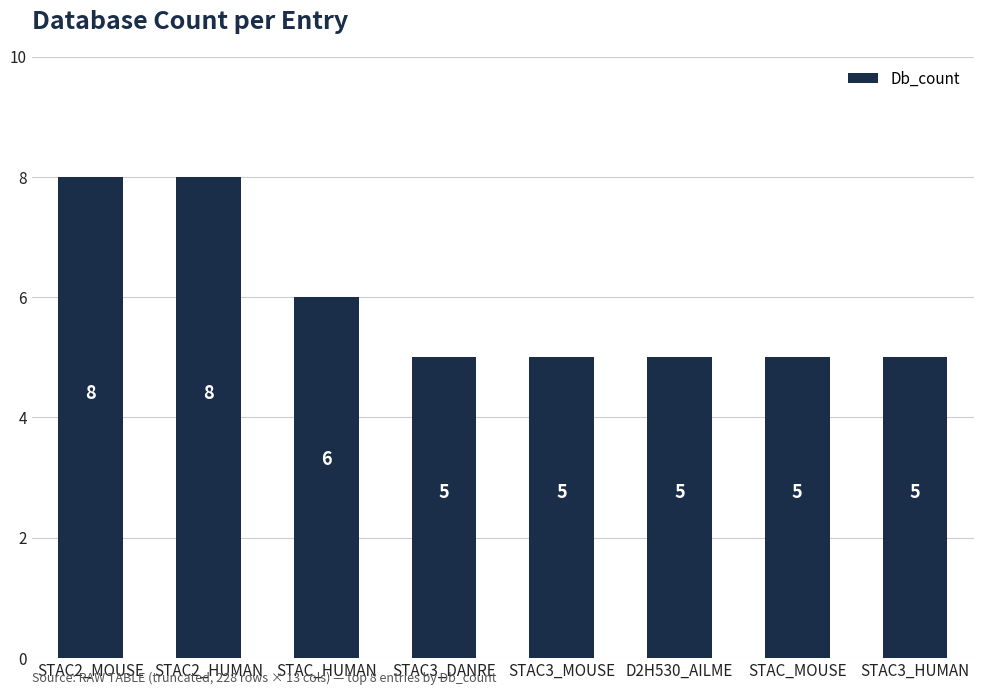

What is the change in value from STAC2_MOUSE to D2H530_AILME?

-3